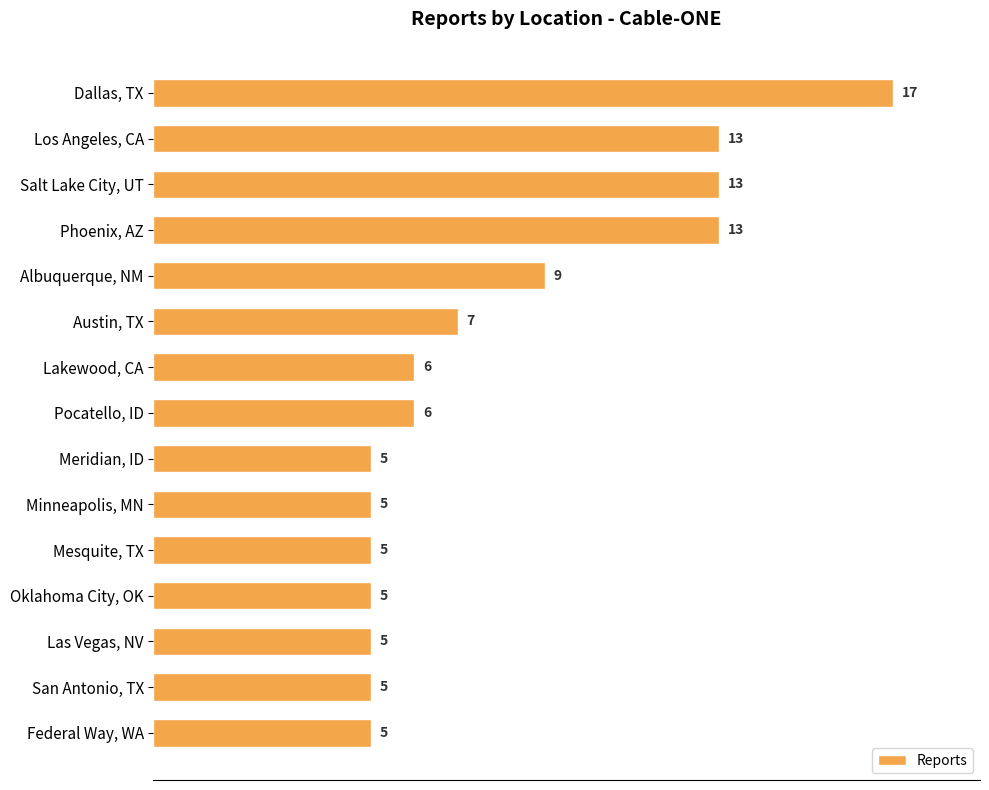

What is the label of the 7th bar from the bottom?

Meridian, ID